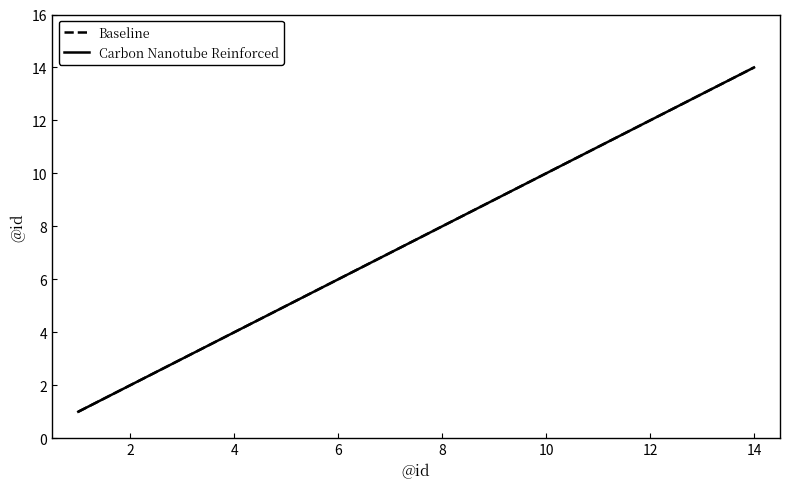

Does the chart display data point markers on the line(s)?

No